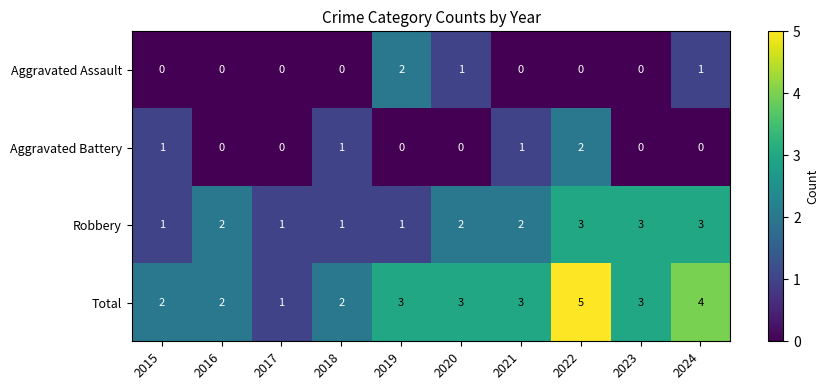

How many distinct data groups are displayed?

4